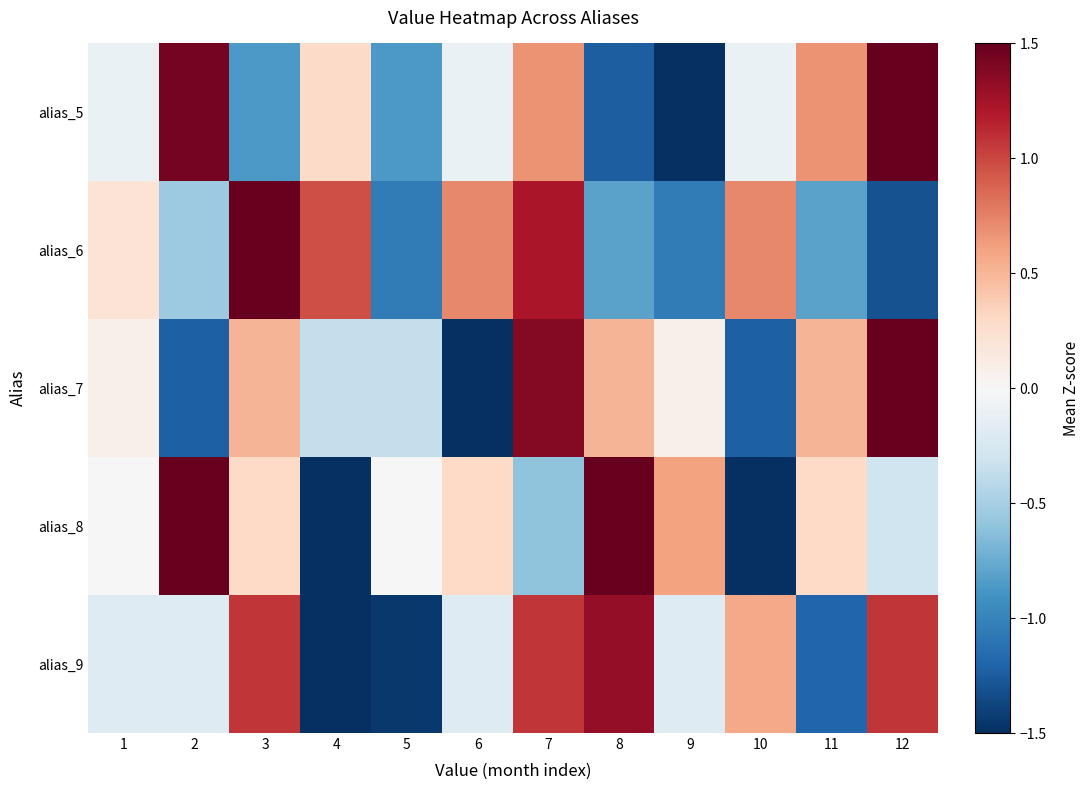

Reading left to right, what are all the values shown in this chart?

alias_5: 1=-0.1	2=1.4	3=-0.9	4=0.3	5=-0.9	6=-0.1	7=0.7	8=-1.2	9=-1.6	10=-0.1	11=0.7	12=1.8
alias_6: 1=0.2	2=-0.5	3=1.7	4=1.0	5=-1.1	6=0.7	7=1.2	8=-0.8	9=-1.1	10=0.7	11=-0.8	12=-1.3
alias_7: 1=0.1	2=-1.2	3=0.5	4=-0.4	5=-0.4	6=-1.7	7=1.4	8=0.5	9=0.1	10=-1.2	11=0.5	12=1.8
alias_8: 1=0.0	2=1.5	3=0.3	4=-1.8	5=0.0	6=0.3	7=-0.6	8=1.5	9=0.6	10=-1.8	11=0.3	12=-0.3
alias_9: 1=-0.2	2=-0.2	3=1.1	4=-1.7	5=-1.4	6=-0.2	7=1.1	8=1.3	9=-0.2	10=0.6	11=-1.2	12=1.1